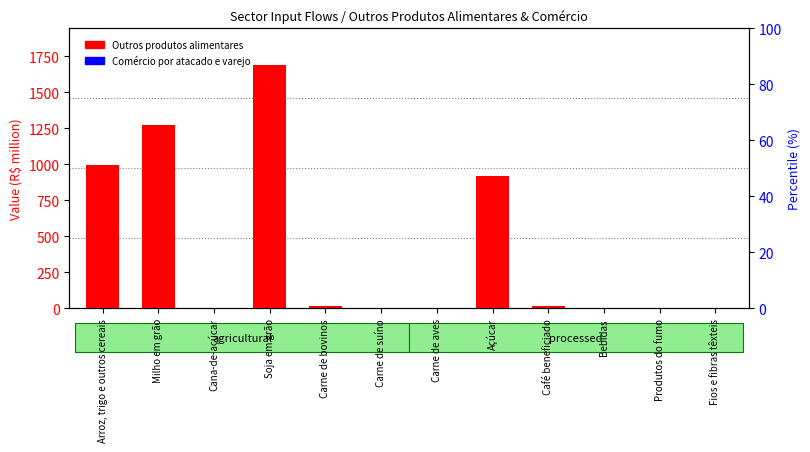

What are all the series names shown in the legend?

Outros produtos alimentares, Comércio por atacado e varejo